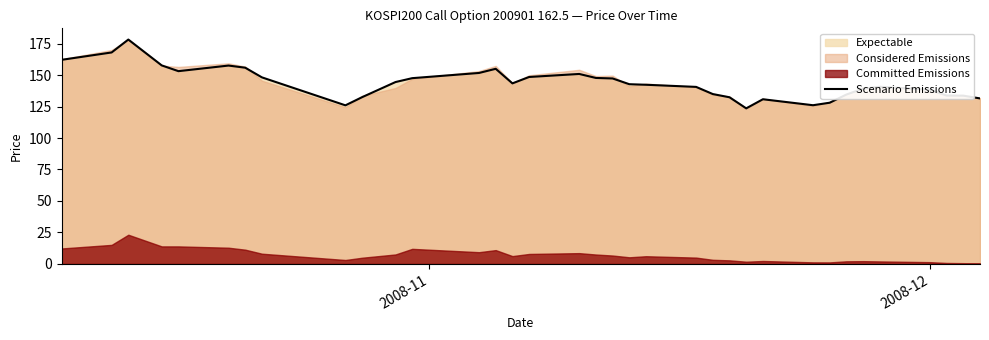

Reading left to right, extract all data points from this chart.

162.1	167.9	178.2	157.6	153.1	157.5	155.8	148.1	125.9	132.4	144.4	147.5	151.6	154.9	143.4	148.4	150.8	147.7	147.3	142.7	142.3	140.6	134.9	132.3	123.5	130.8	126.0	128.0	134.5	139.2	140.7	138.3	133.7	133.6	131.4